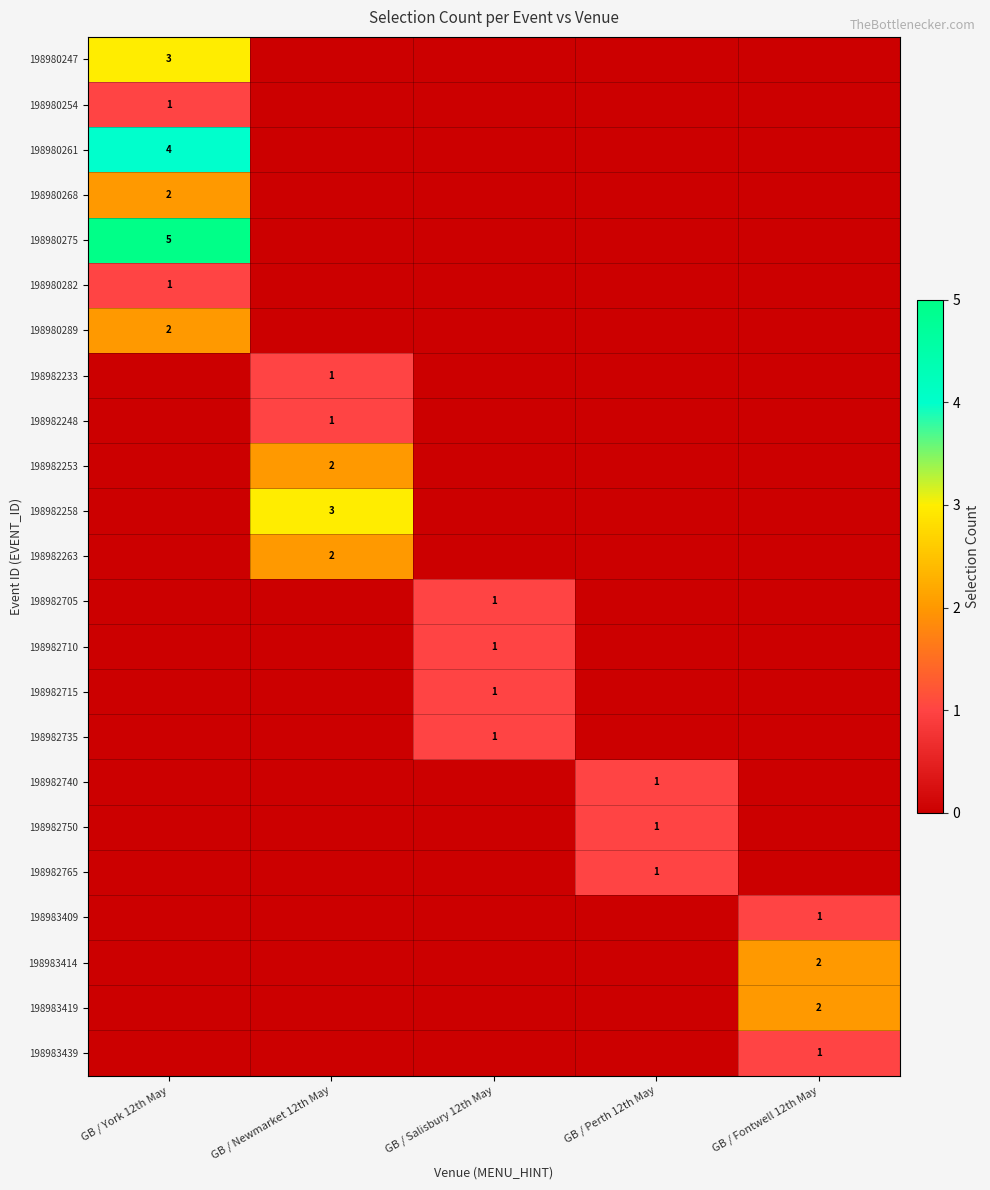

At GB / Newmarket 12th May, list the series in order from largest to smallest.

198982258, 198982253, 198982263, 198982233, 198982248, 198980247, 198980254, 198980261, 198980268, 198980275, 198980282, 198980289, 198982705, 198982710, 198982715, 198982735, 198982740, 198982750, 198982765, 198983409, 198983414, 198983419, 198983439